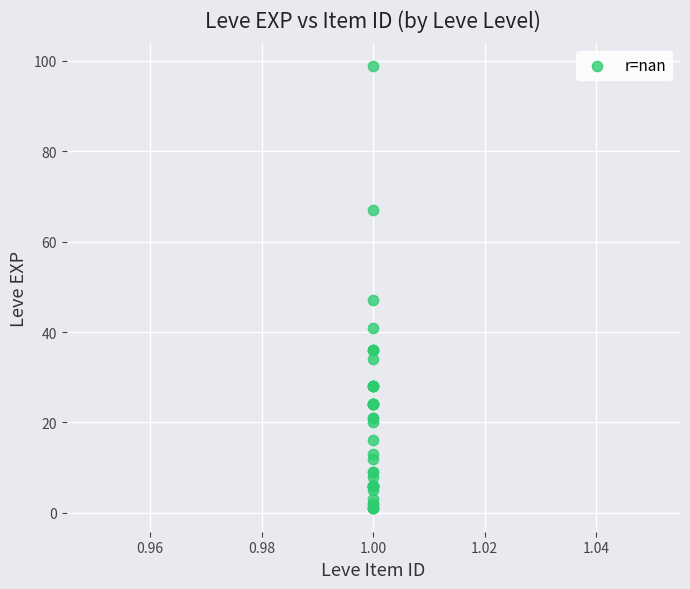

What Y value in the scatter plot is closest to 50?

47